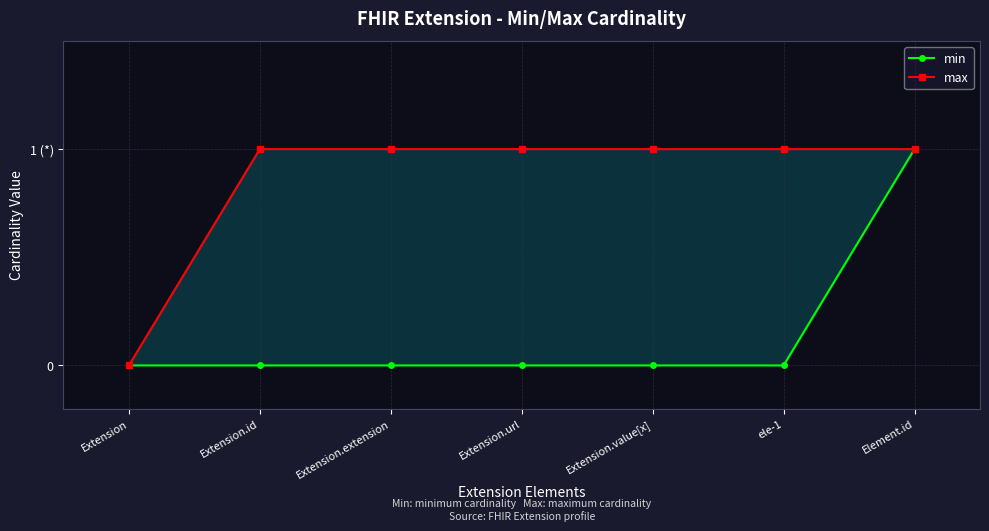

True or false: max and min cross at least once.

False